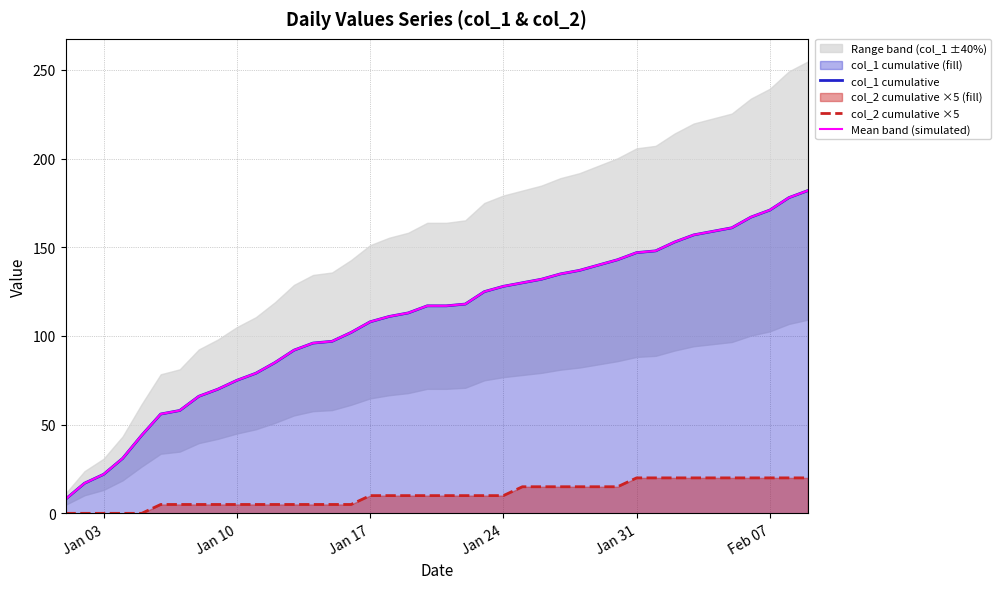

List the series in order of their peak value, highest first.

col_1 cumulative, Mean band (simulated), col_2 cumulative ×5